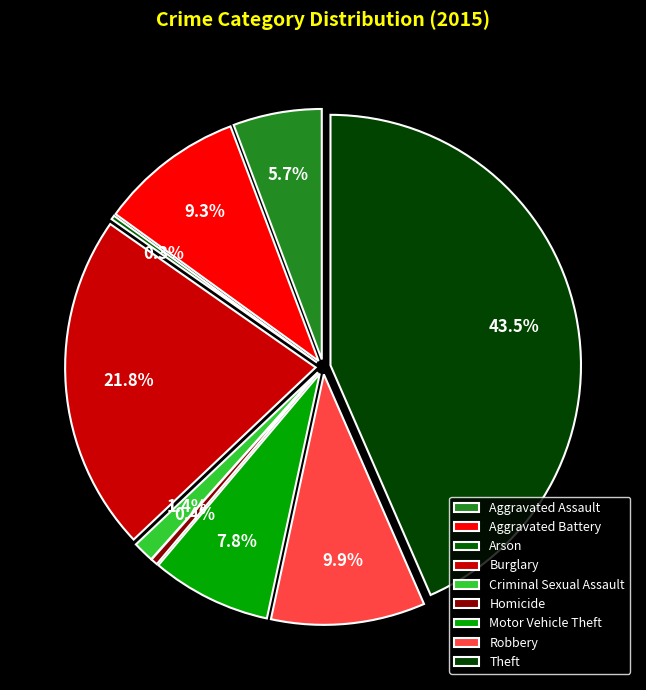

To the nearest percent, what portion does Theft represent?

43%